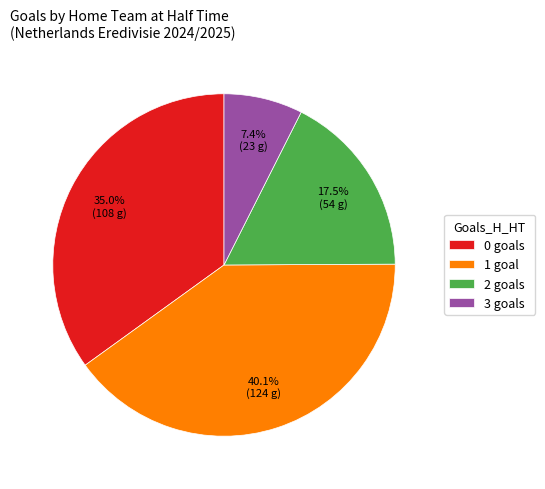

Which category has the biggest portion of the pie?

1